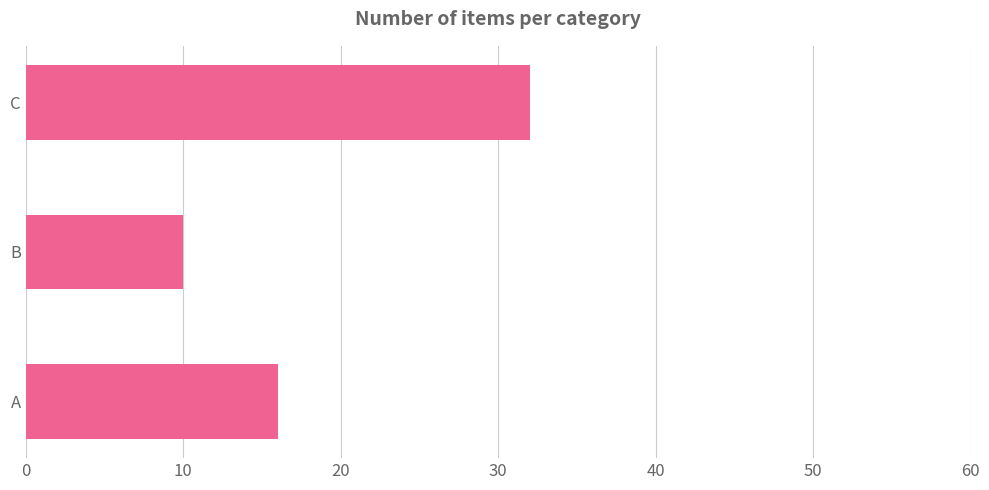

Rank the categories by value from highest to lowest.

C, A, B